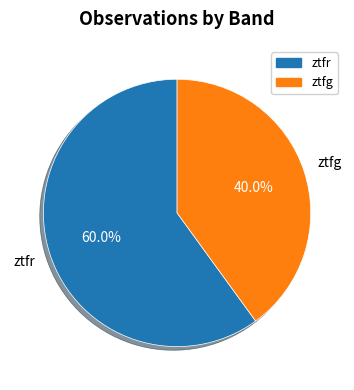

What is the largest slice in the pie chart?

ztfr